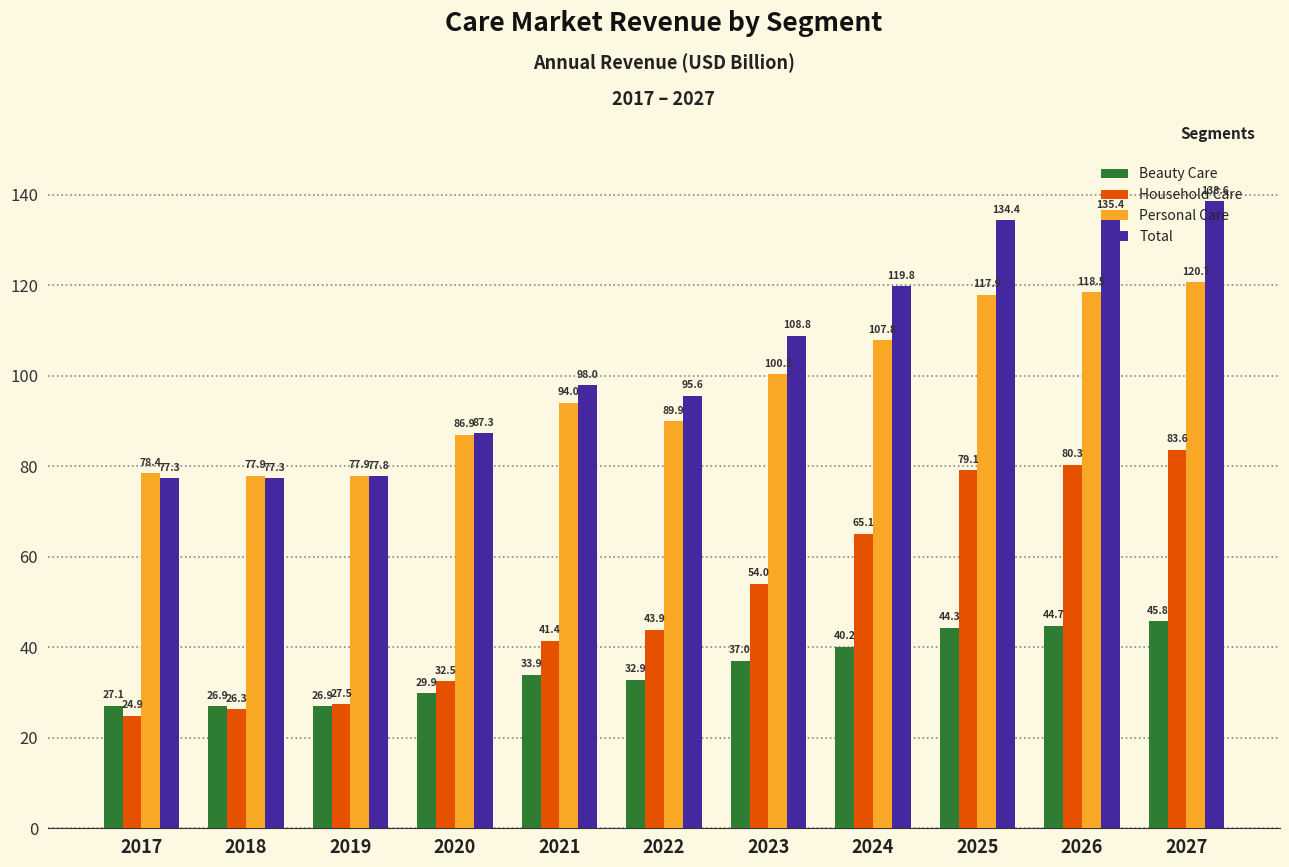

Which series changed the most between 2025 and 2026?

Household Care